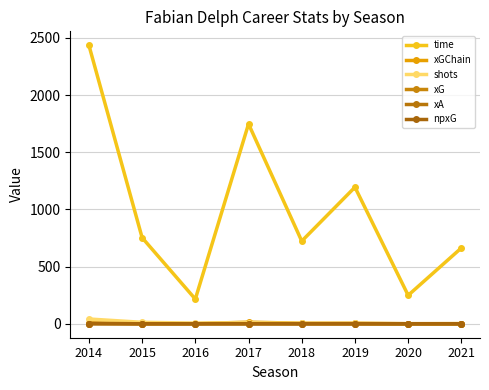

How many lines are shown in the chart?

6